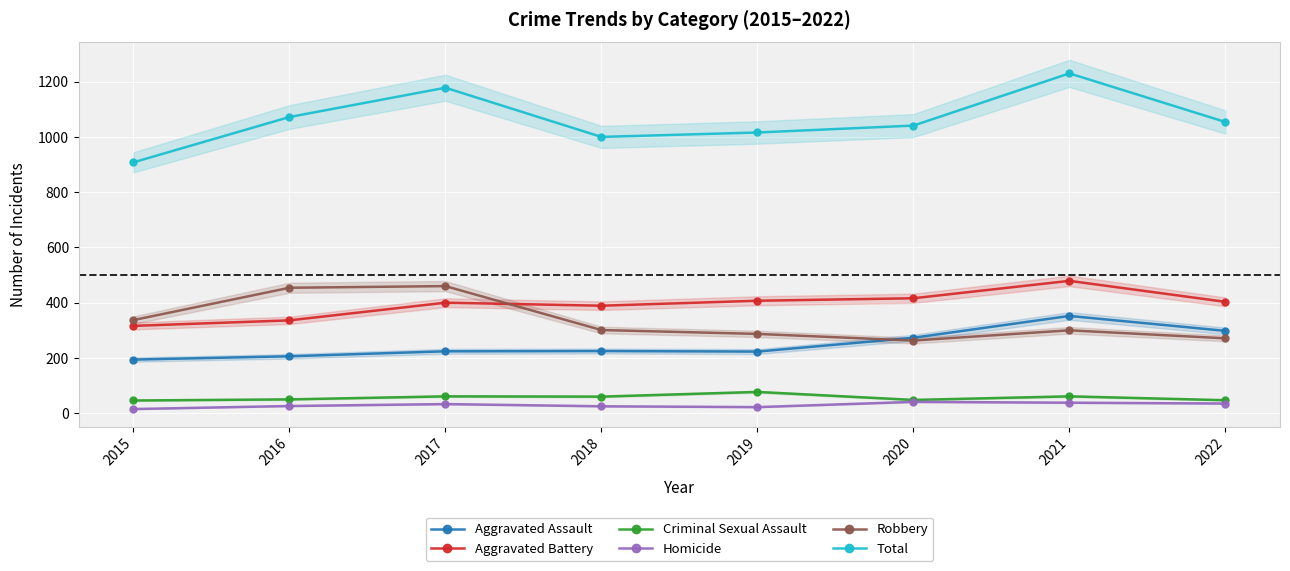

What are all the series names shown in the legend?

Aggravated Assault, Aggravated Battery, Criminal Sexual Assault, Homicide, Robbery, Total